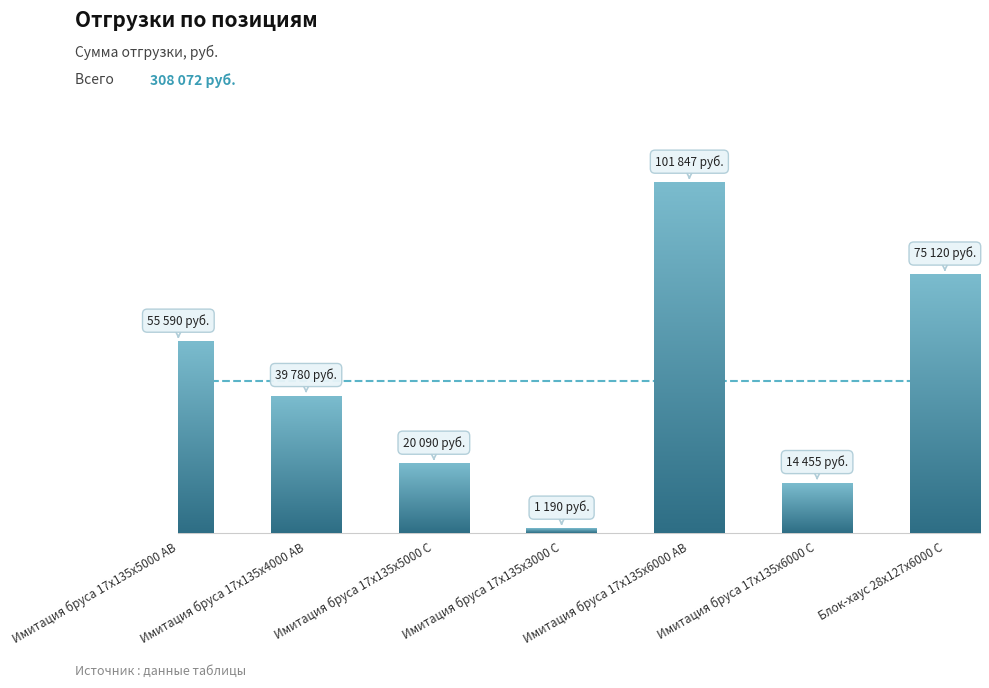

Where does the data first go above 39780?

Имитация бруса 17x135x5000 AB